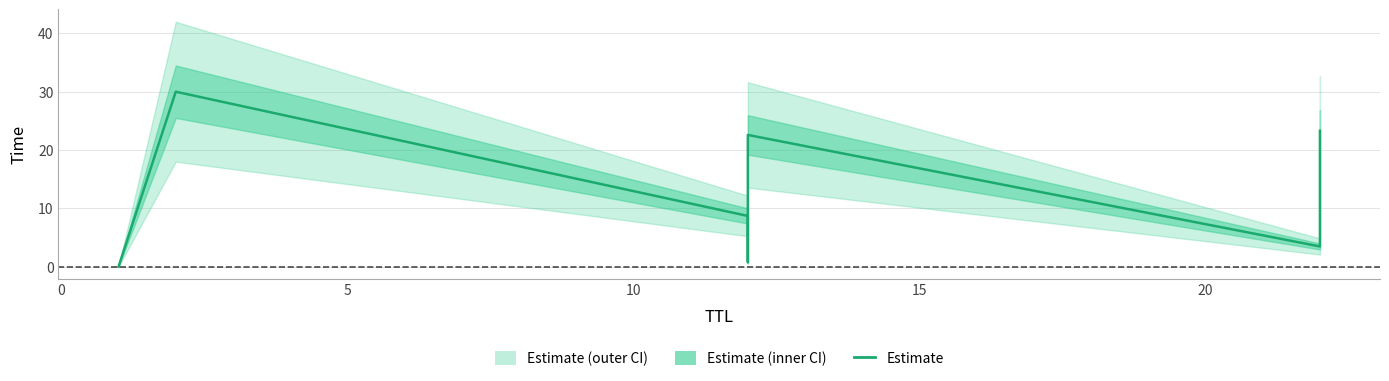

The chart shows a value of 5.3 at 20. True or false?

False